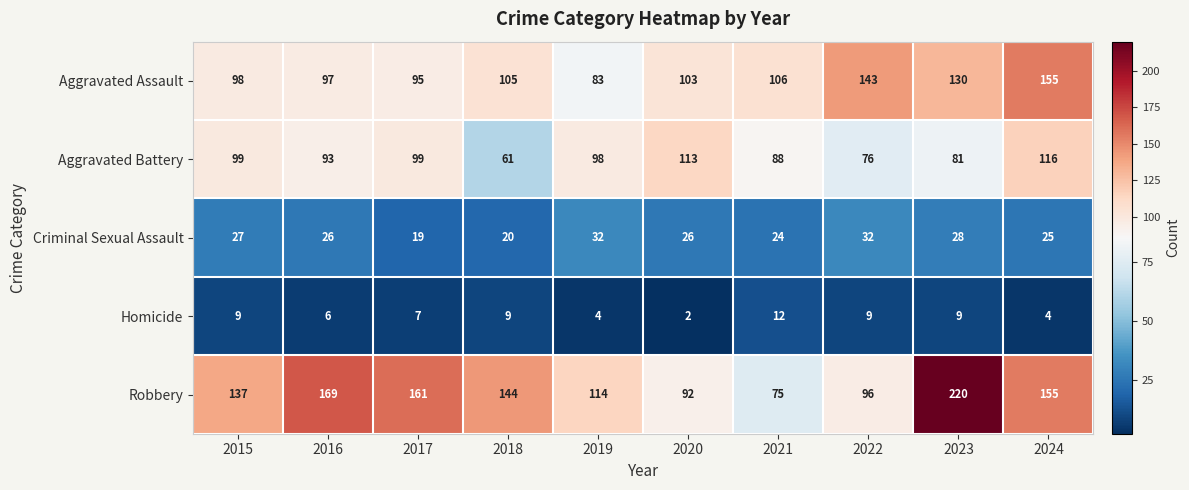

What is the minimum value shown in the chart?

2